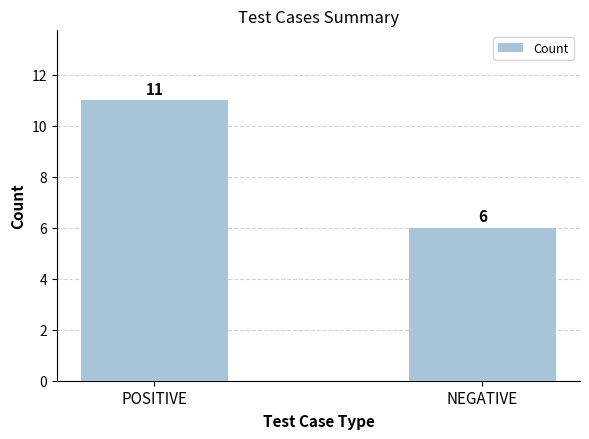

What is the difference between the values at NEGATIVE and POSITIVE?

5